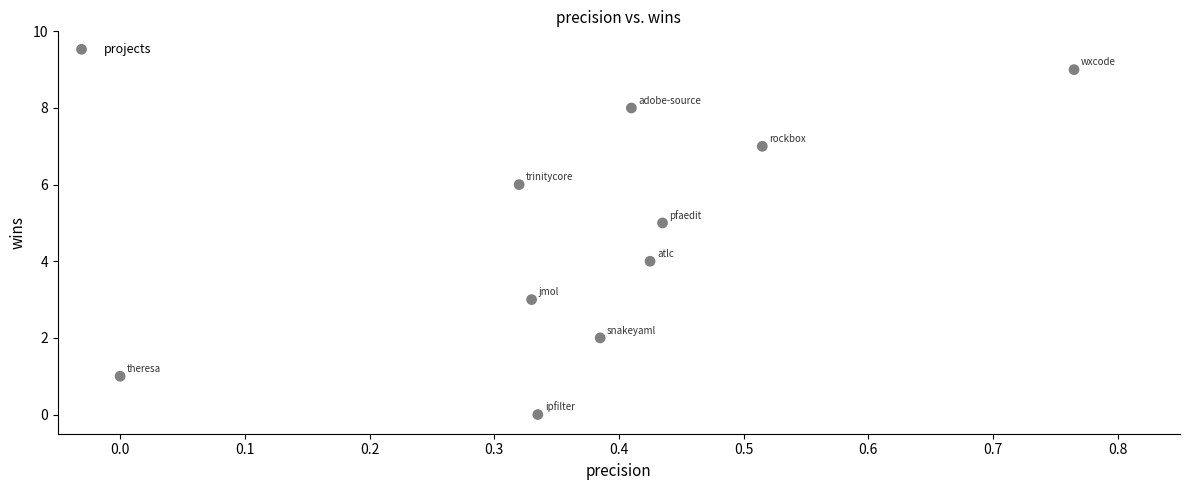

What is the range of Y values (max minus min)?

9